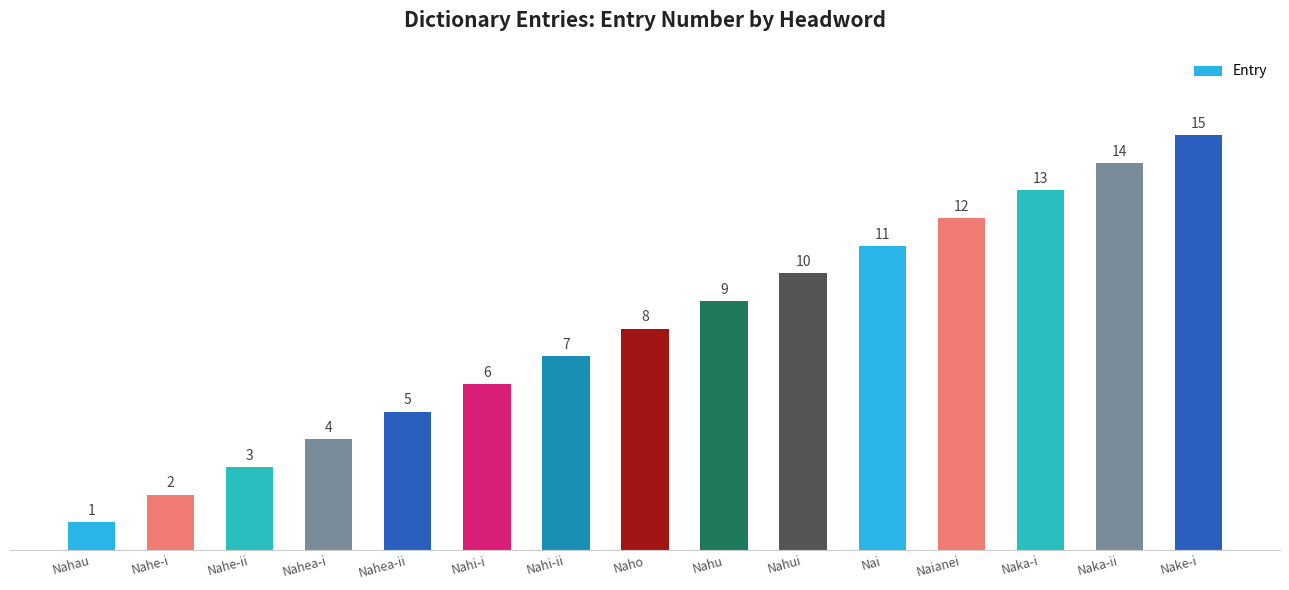

What is the change in value from Naho to Nai?

+3